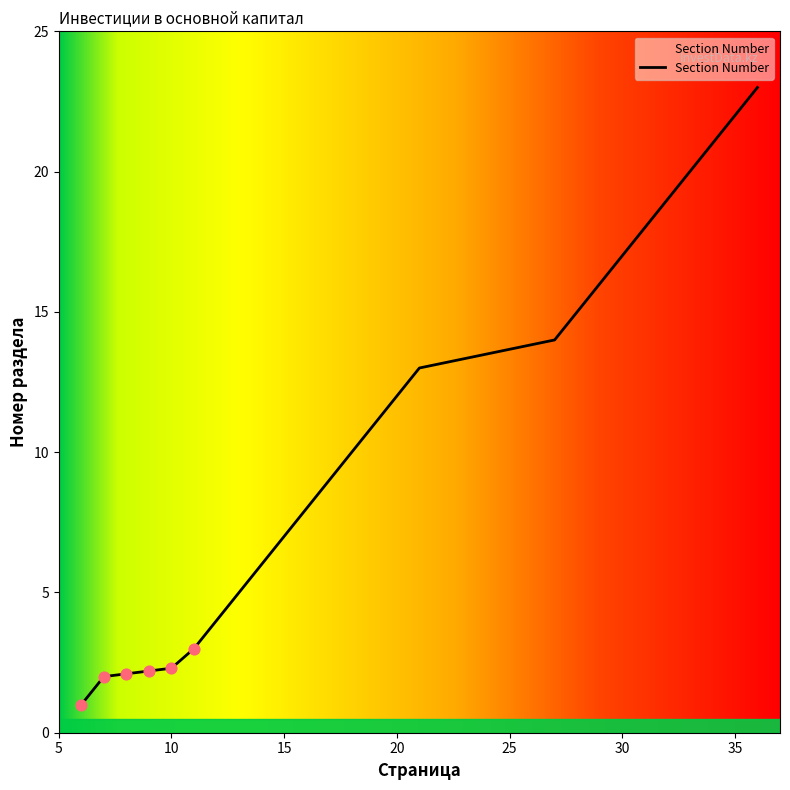

What is the minimum value shown in the chart?

1.0